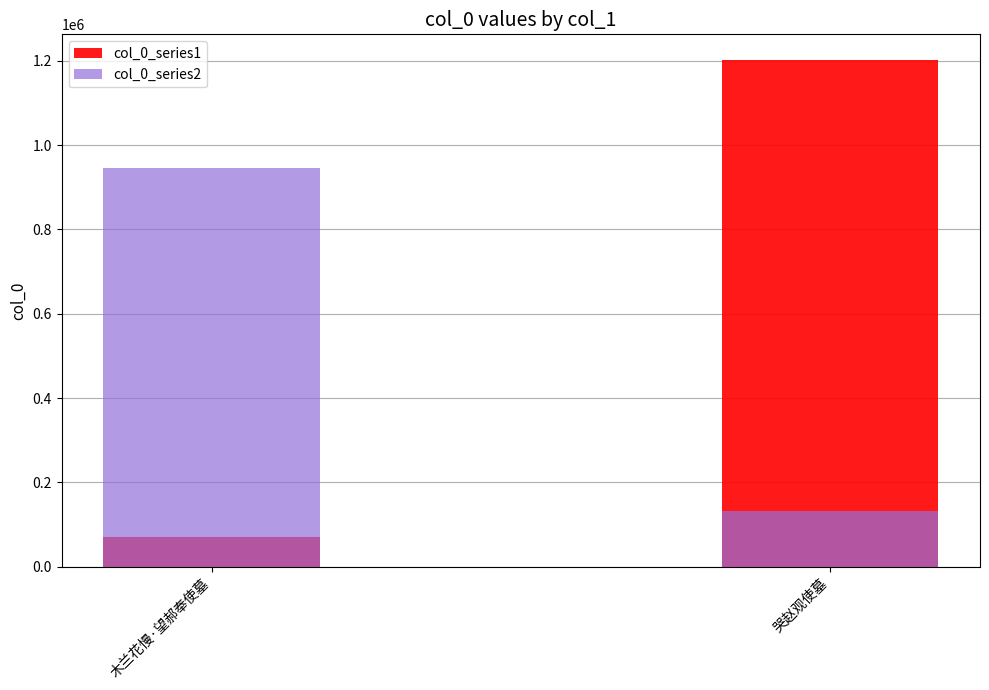

What position from the left is 哭赵观使墓?

2